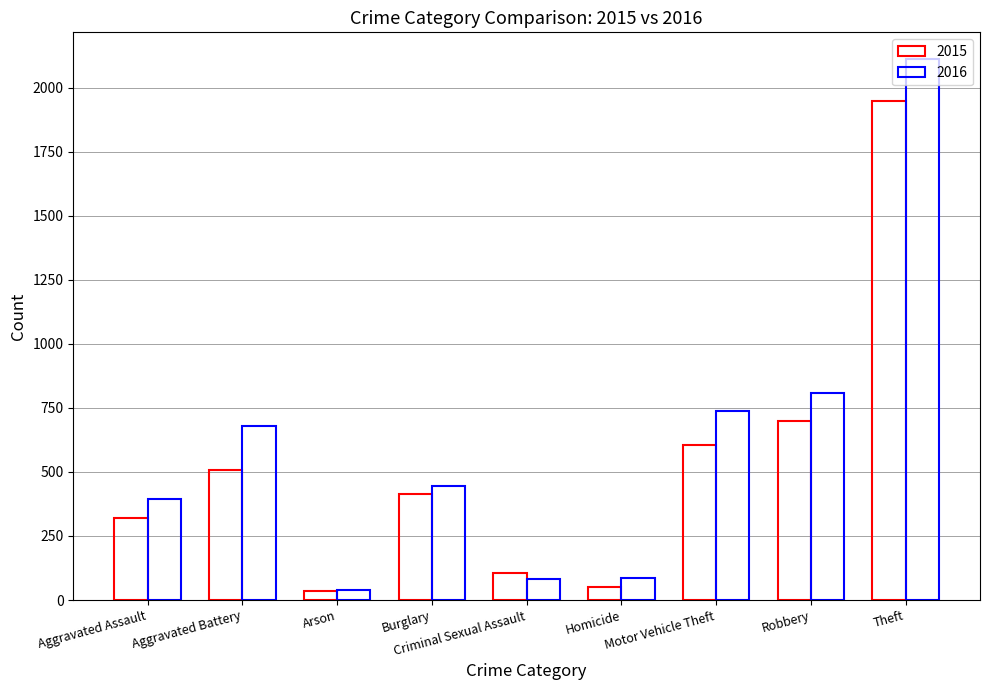

How many data points in 2015 are less than 414?

4